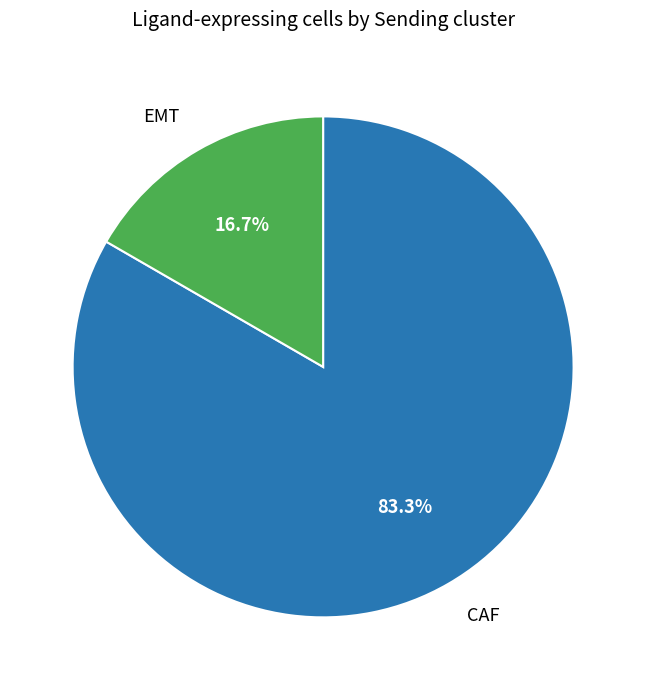

Count the number of slices in the pie.

2